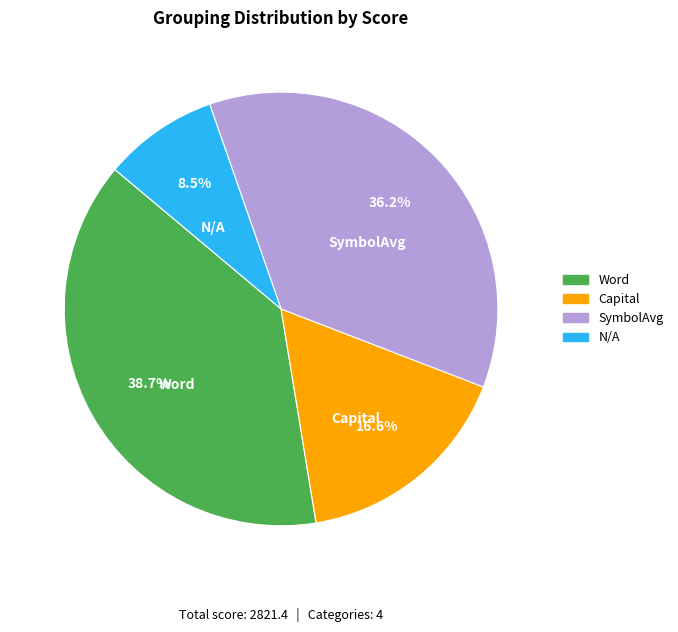

Does SymbolAvg represent more than half of the total?

No